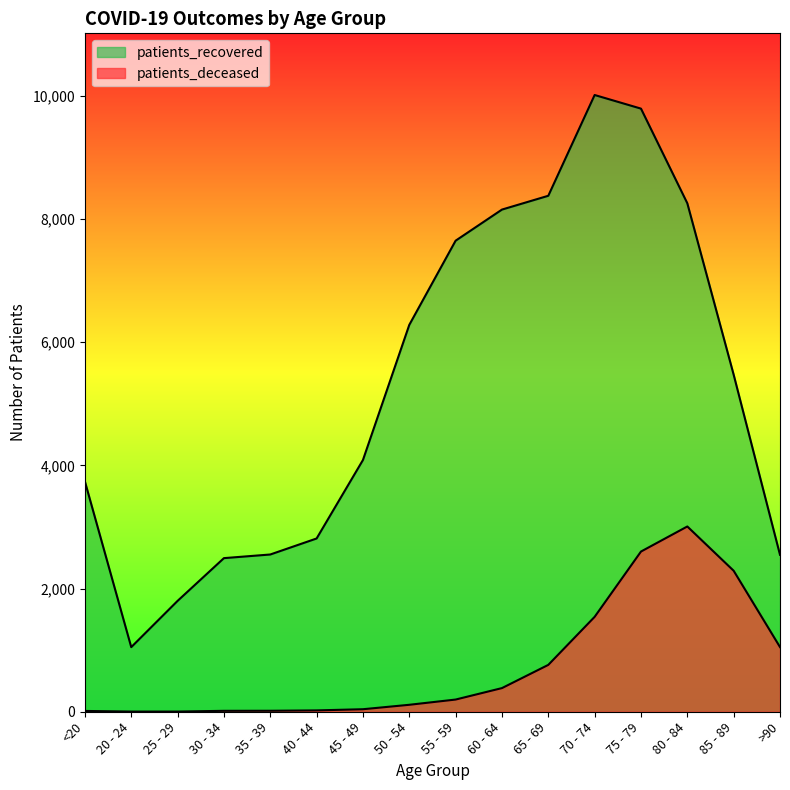

True or false: patients_recovered and patients_deceased intersect in this chart.

False